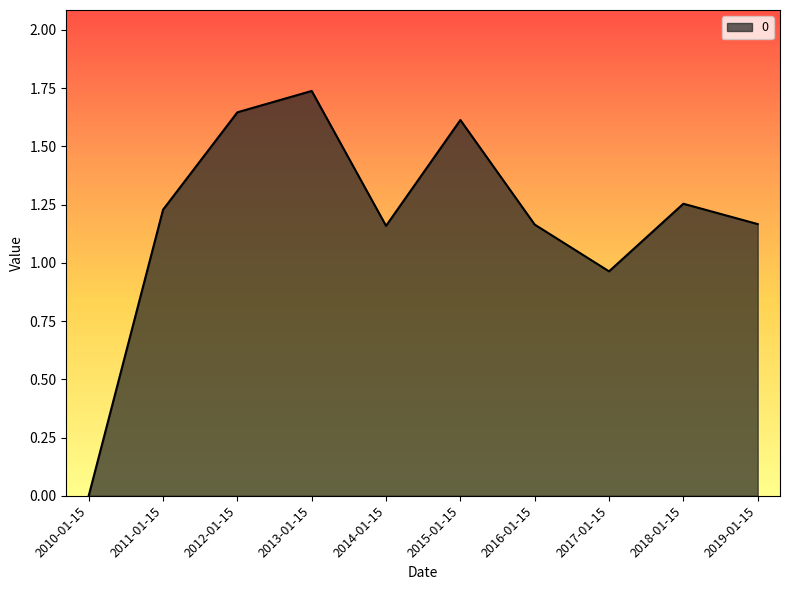

The chart shows a value of 3.1 at 2013-01-15. True or false?

False